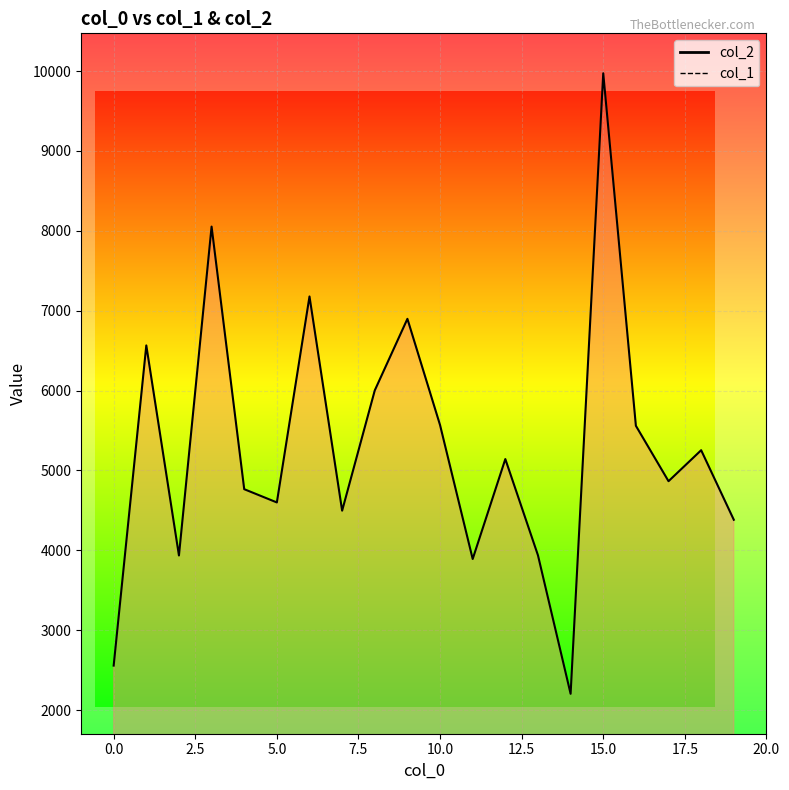

Which category has the highest value in the col_2 series?

15